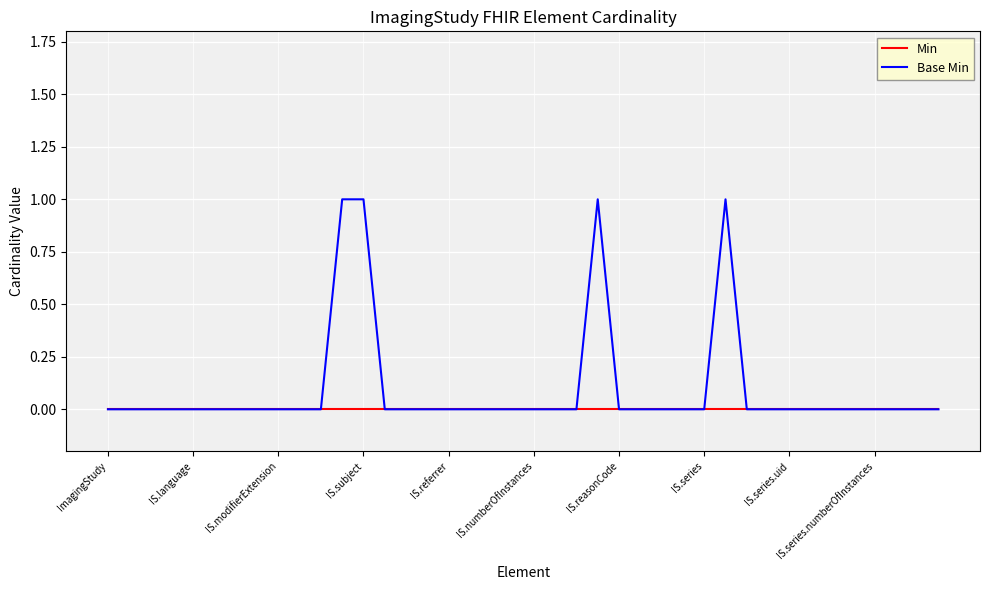

Which series has the largest range (max minus min)?

Base Min